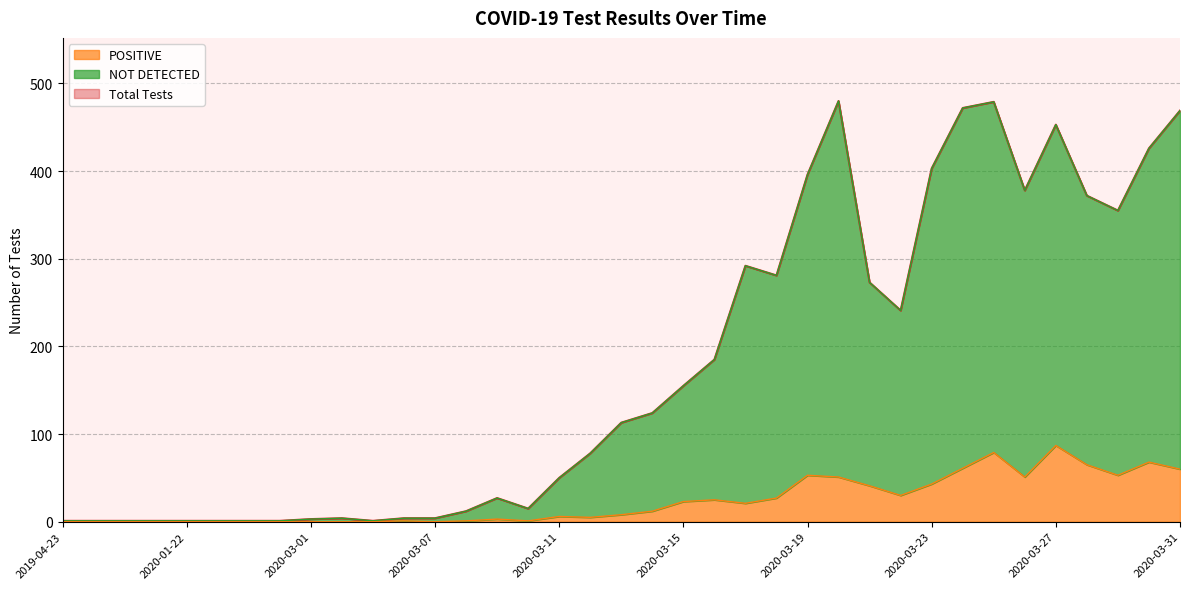

What is the maximum value for Total Tests?

480